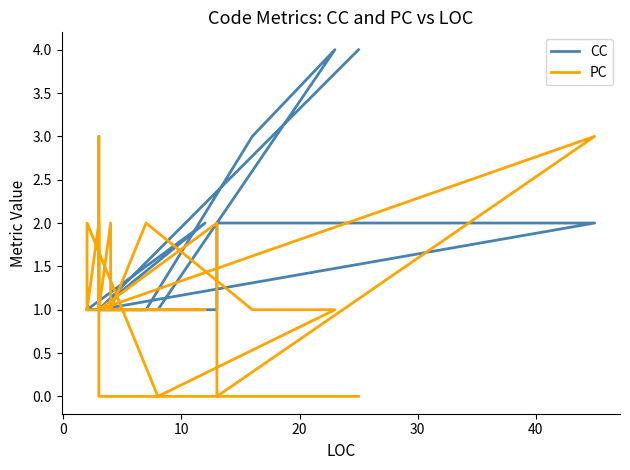

What is the difference between the highest and lowest values at 30?

1